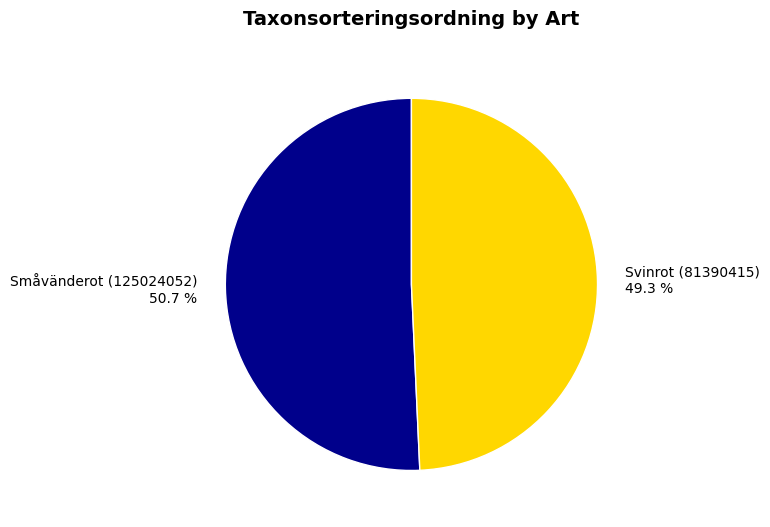

Do Svinrot (81390415) and Småvänderot (125024052) together represent more than half of the pie?

Yes